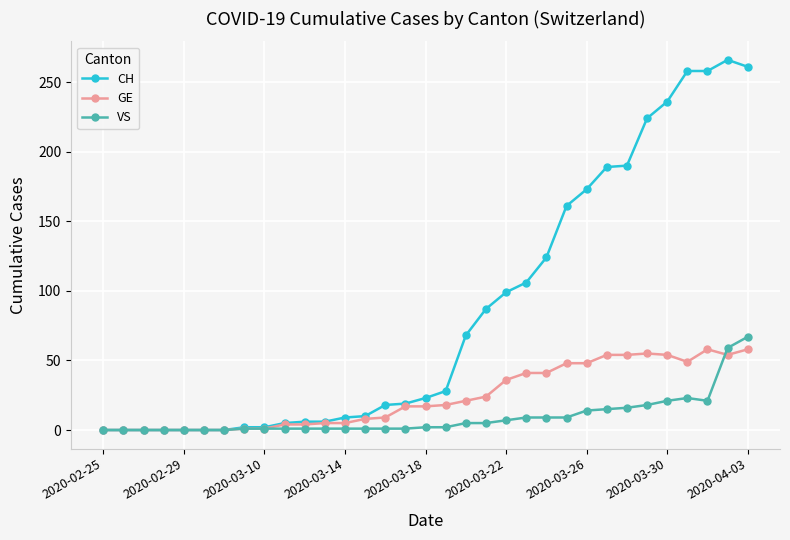

Which series has the largest total across all categories?

CH